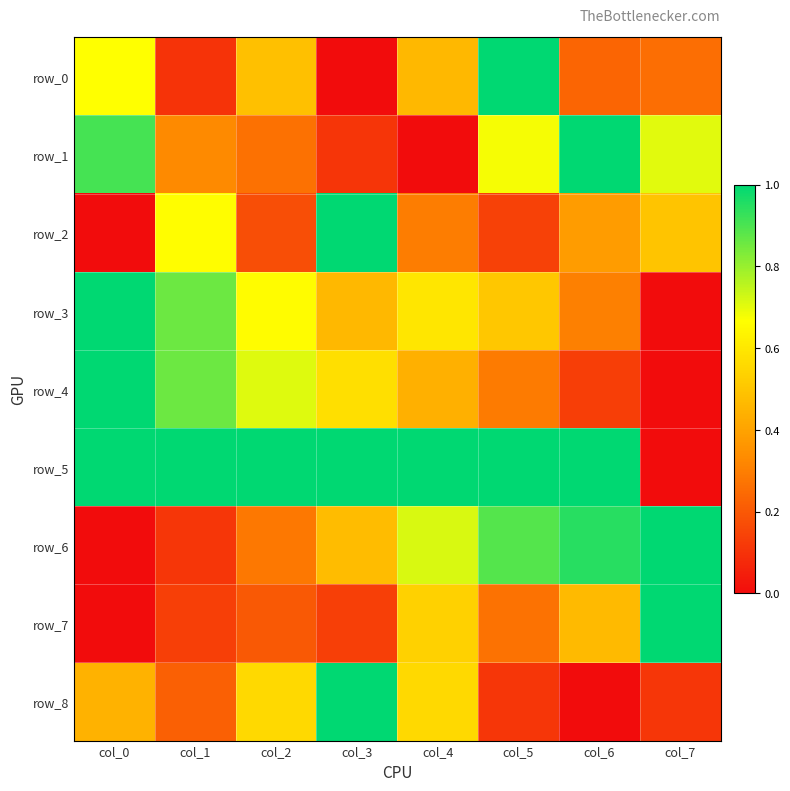

What is the difference between the second highest and minimum values in the row_7 series?

0.5